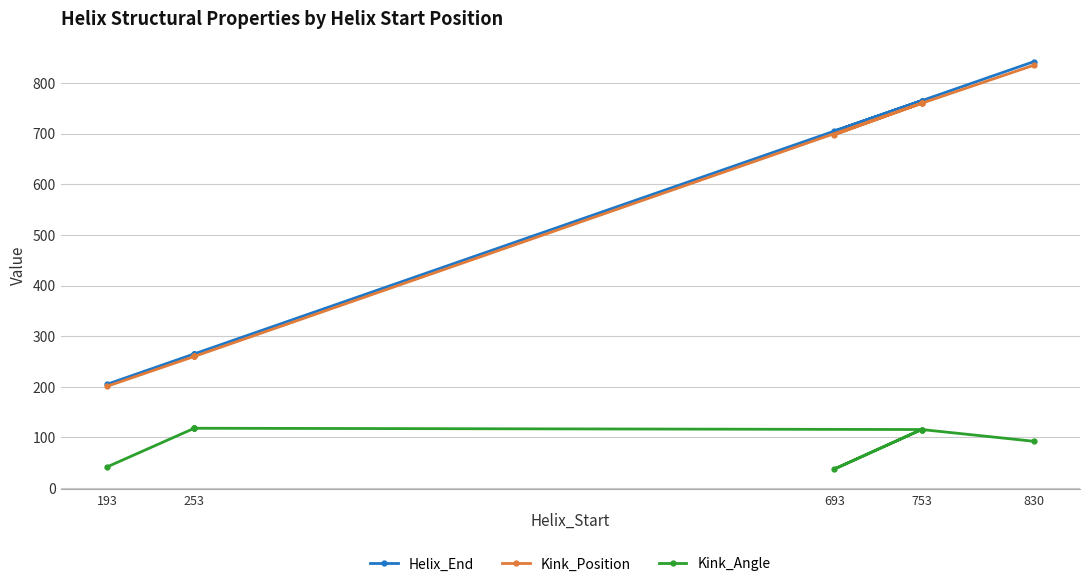

Between 253 and 753, which series saw the biggest shift?

Helix_End